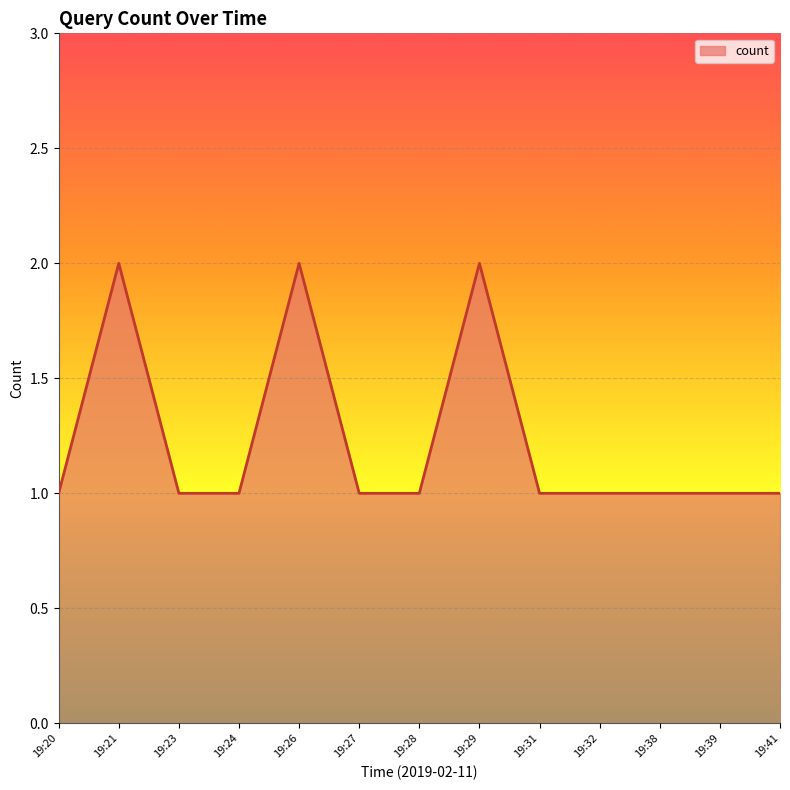

How many lines are shown in the chart?

1